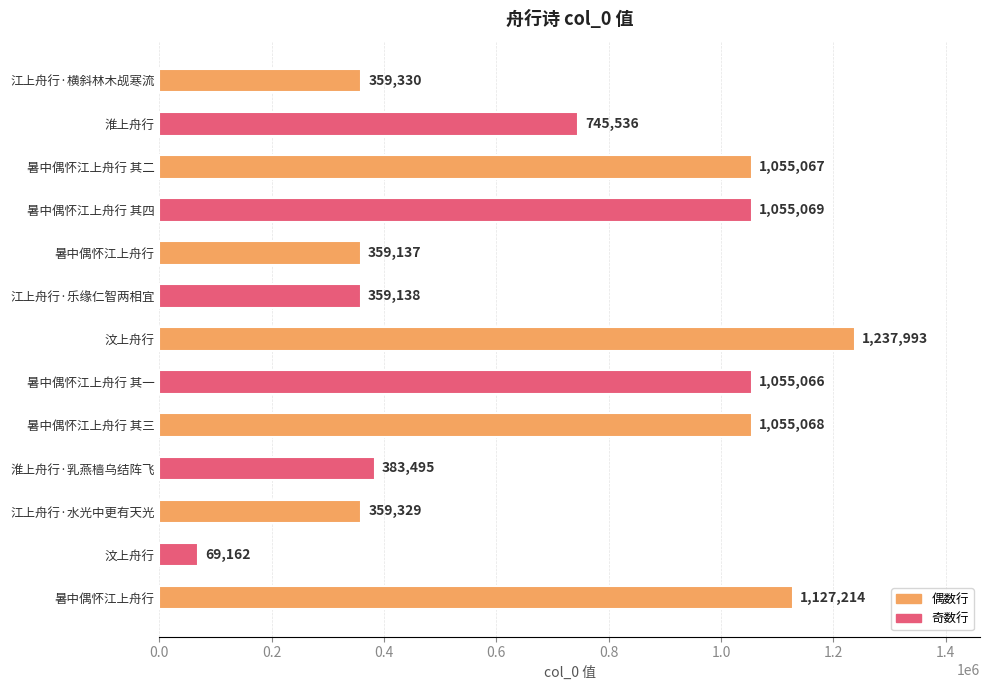

How many distinct data groups are displayed?

1